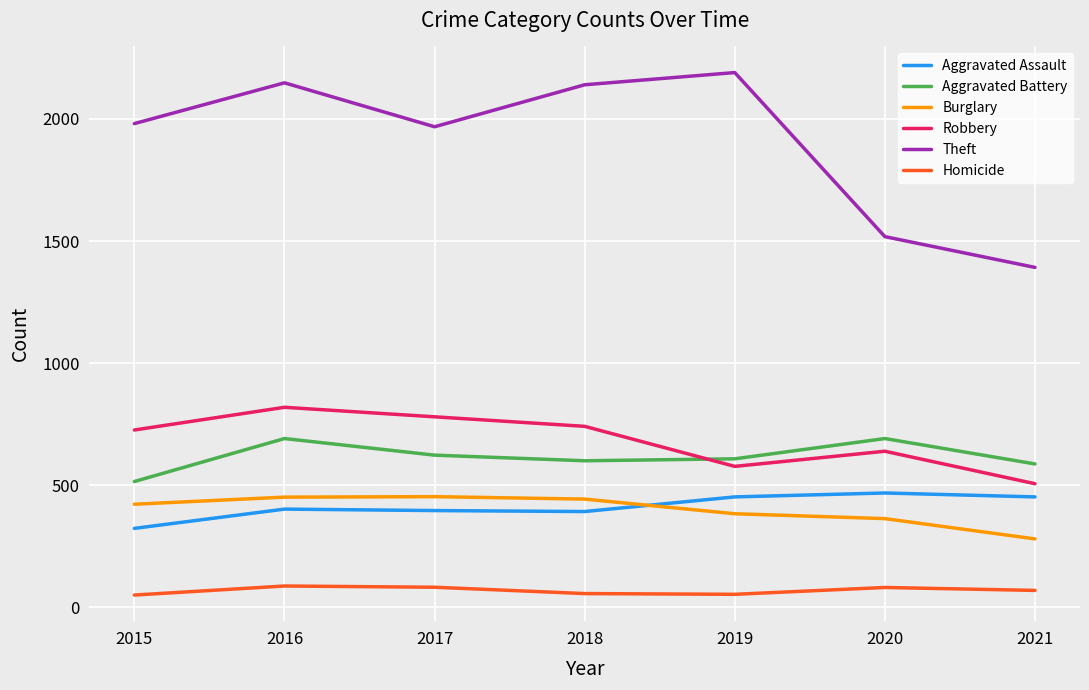

True or false: Burglary and Robbery intersect in this chart.

False